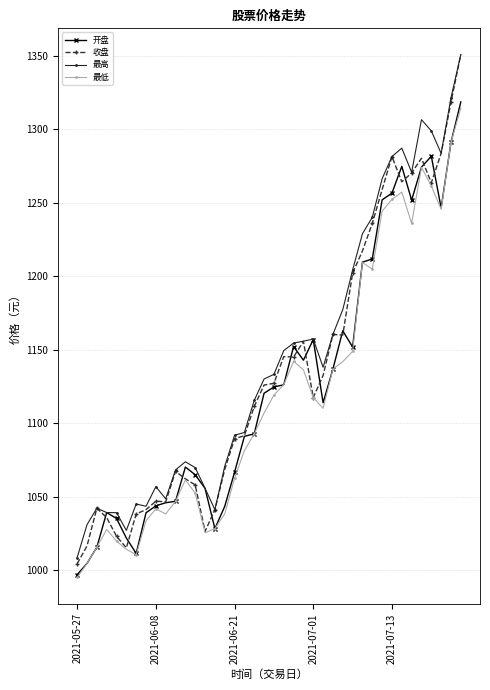

How many data points in 最高 are above 1133?

20